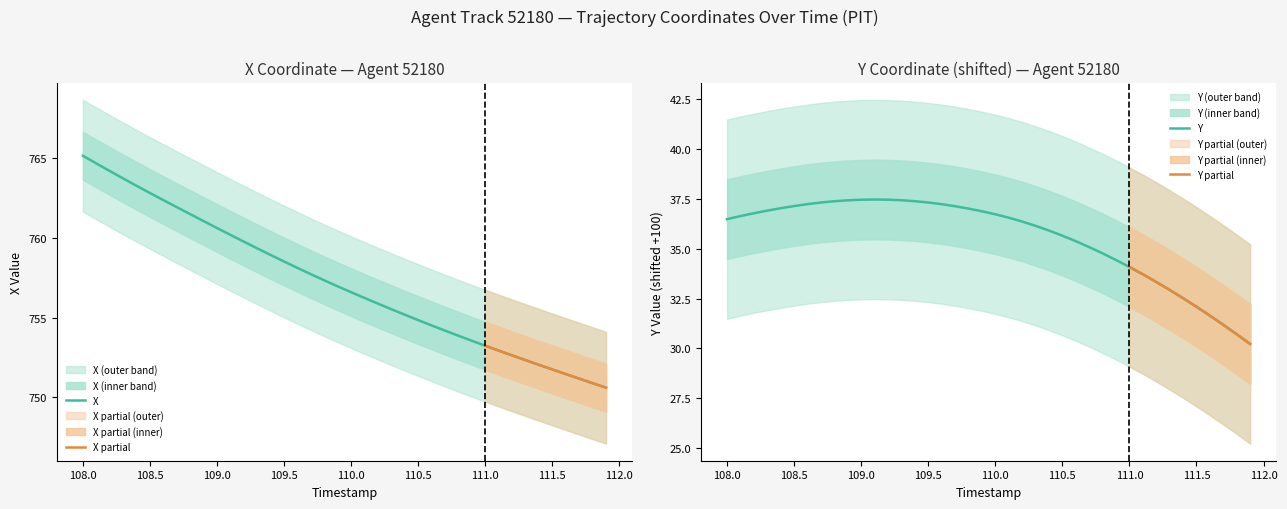

What is the lowest value of the X series?

750.6